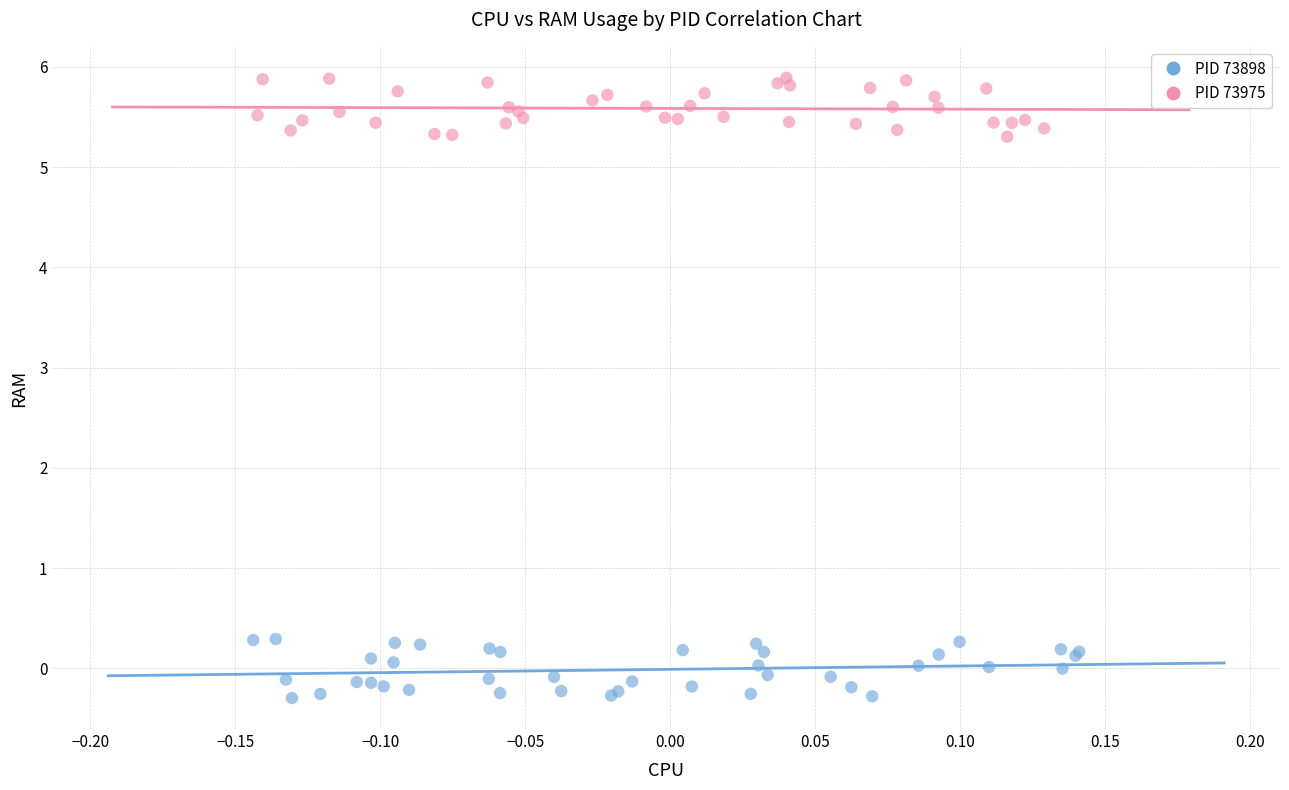

Which series reaches the maximum Y coordinate?

PID 73975